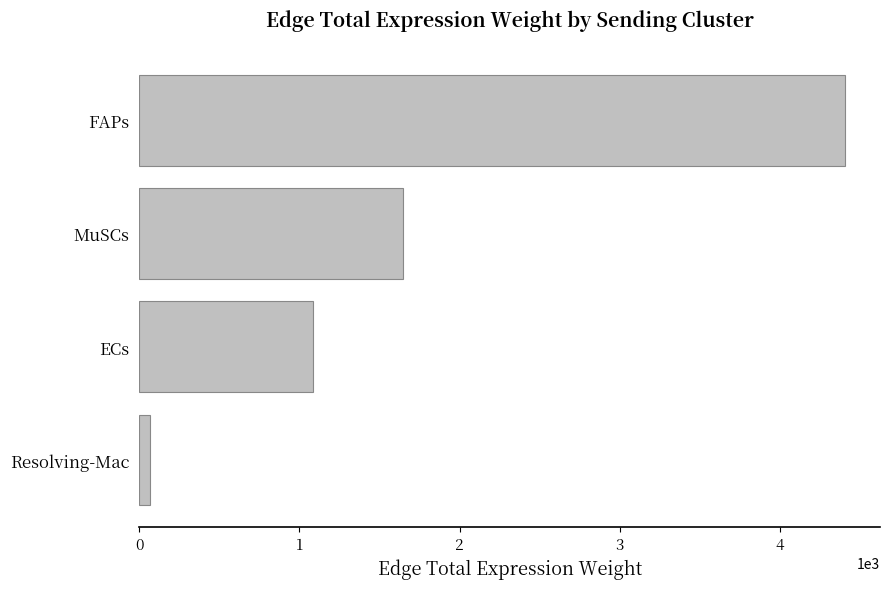

At which label is the value closest to 2235?

MuSCs